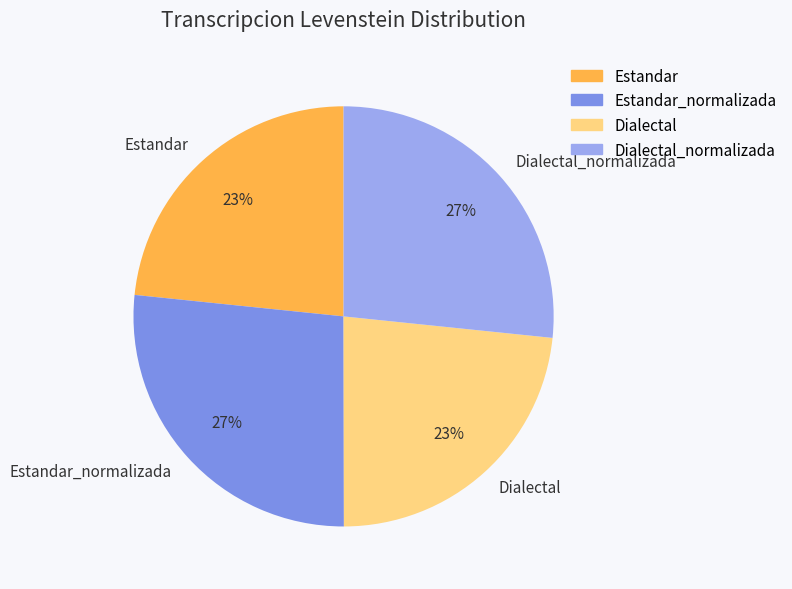

Approximately how many times larger is the value at Dialectal compared to Estandar_normalizada?

0.9